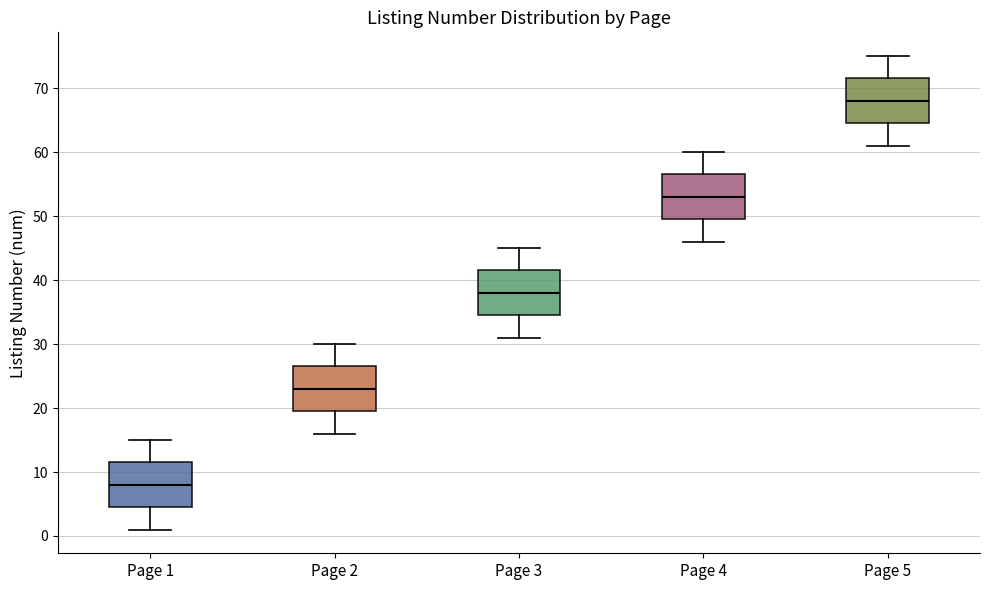

Which box has the lowest median line?

Page 1